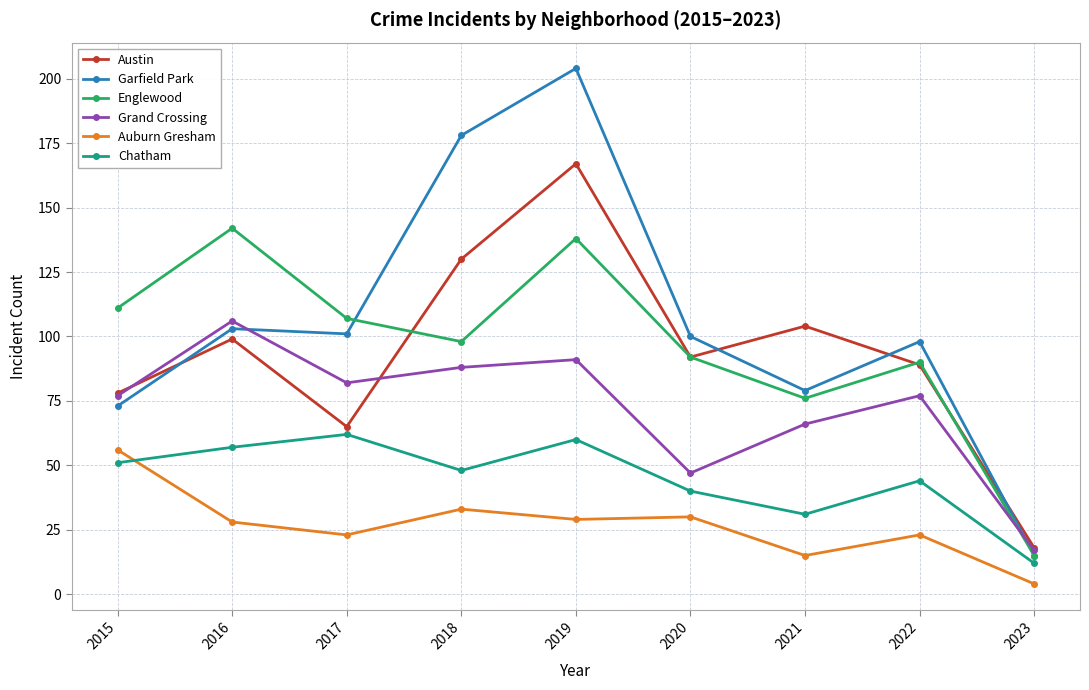

How many values in the Auburn Gresham series are below 28?

4